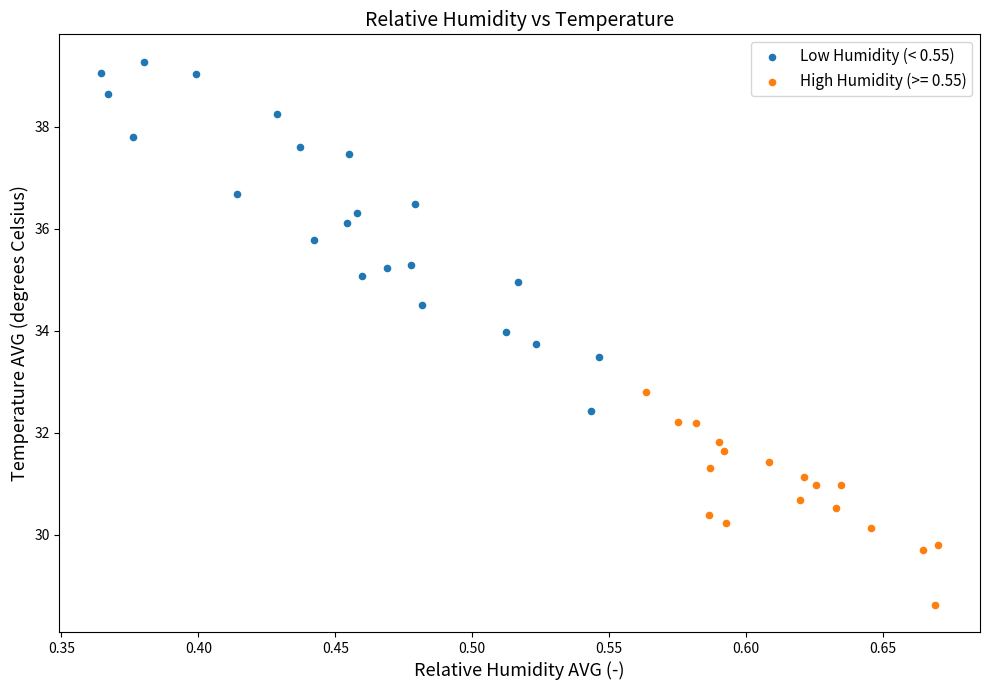

Which series has the largest Y range (max minus min)?

Low Humidity (< 0.55)